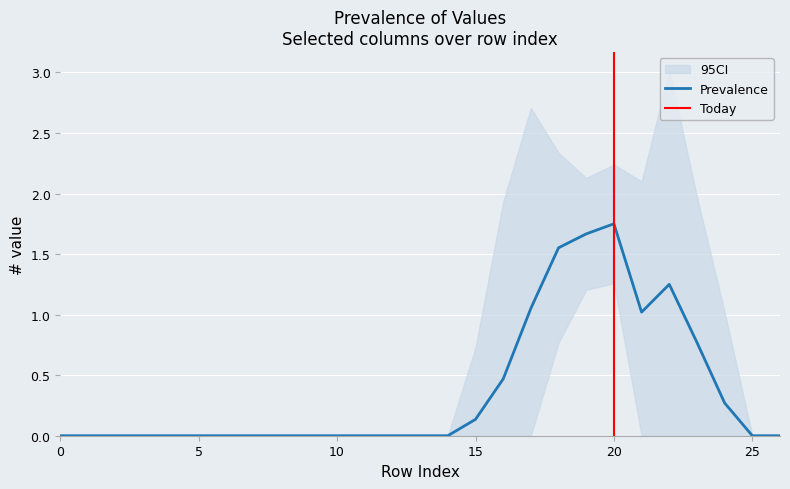

Which category has the highest value in the Prevalence series?

20